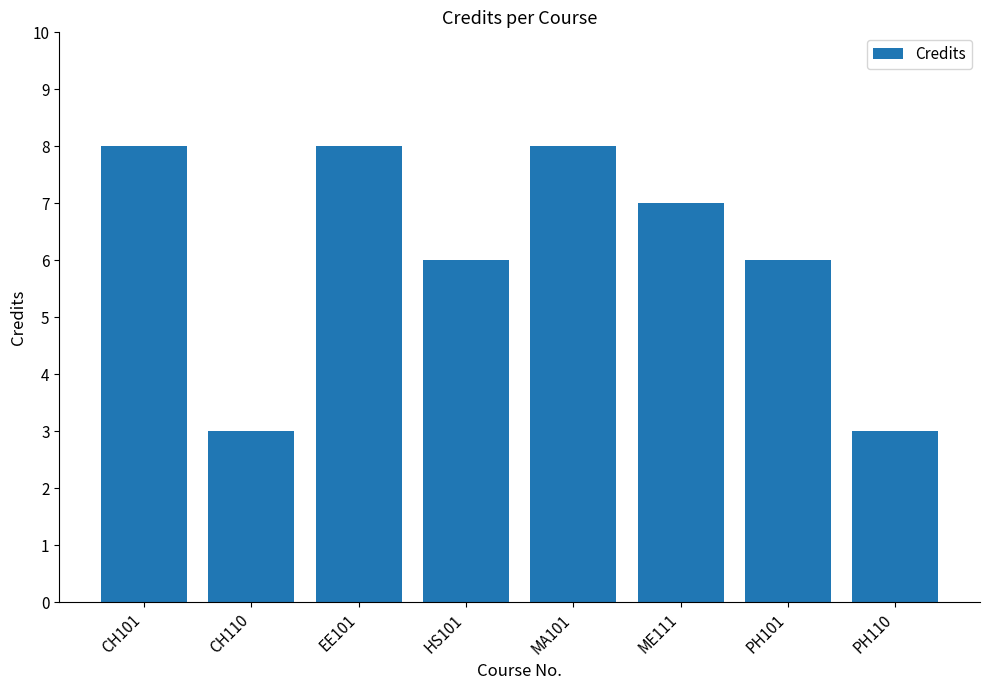

How many bars are there in total?

8